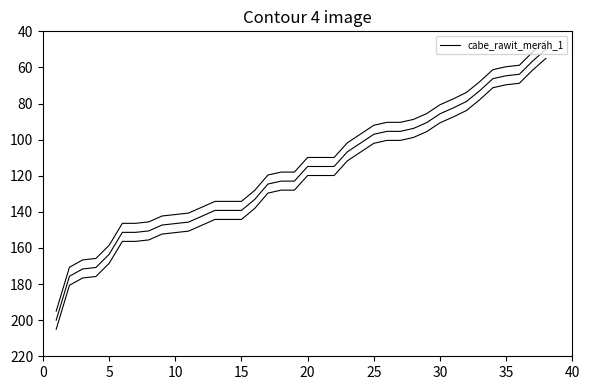

Does the chart have visible grid lines?

No